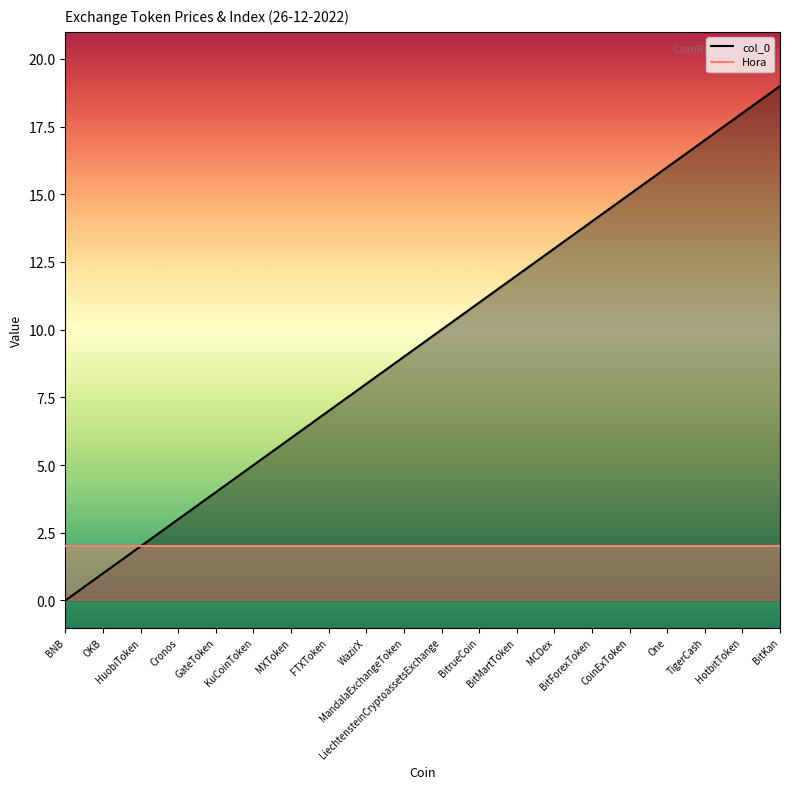

How many values are below 10?

10